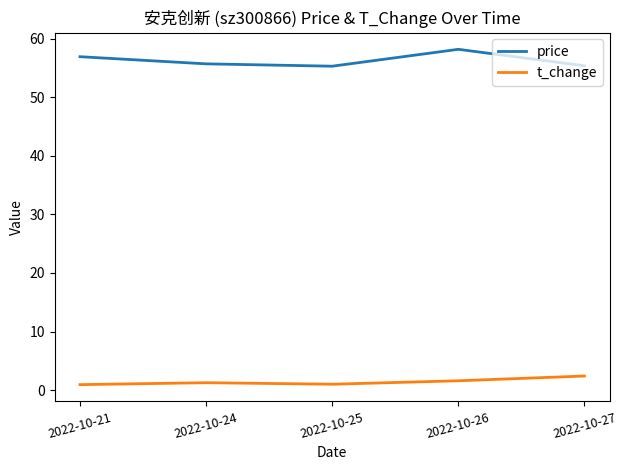

What is the greatest value displayed?

58.2